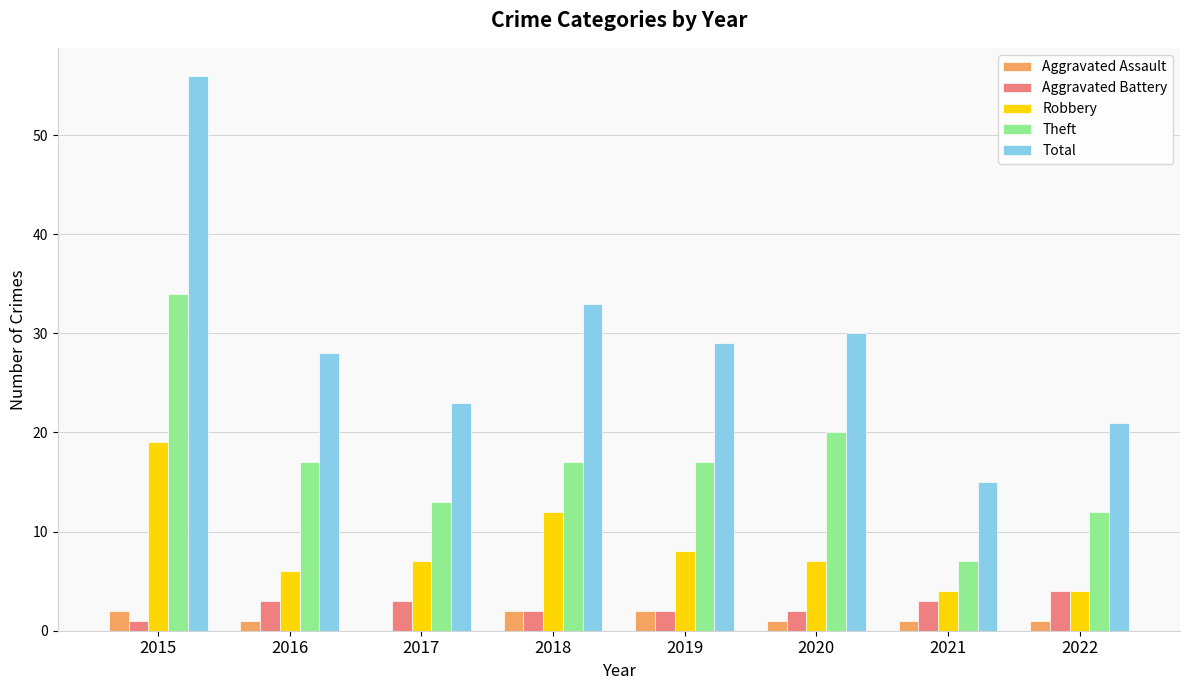

Which series changed the most between 2016 and 2022?

Total